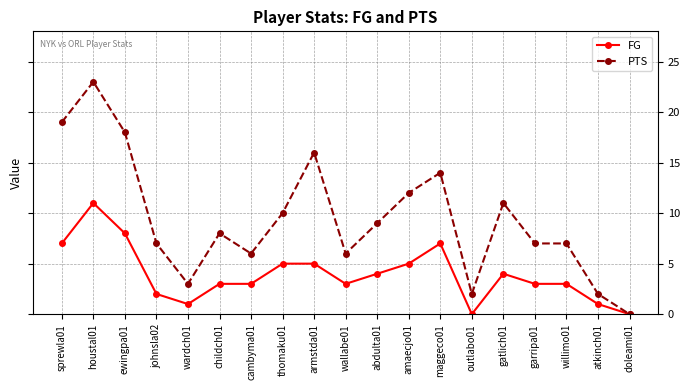

Which series has the widest spread of values?

PTS